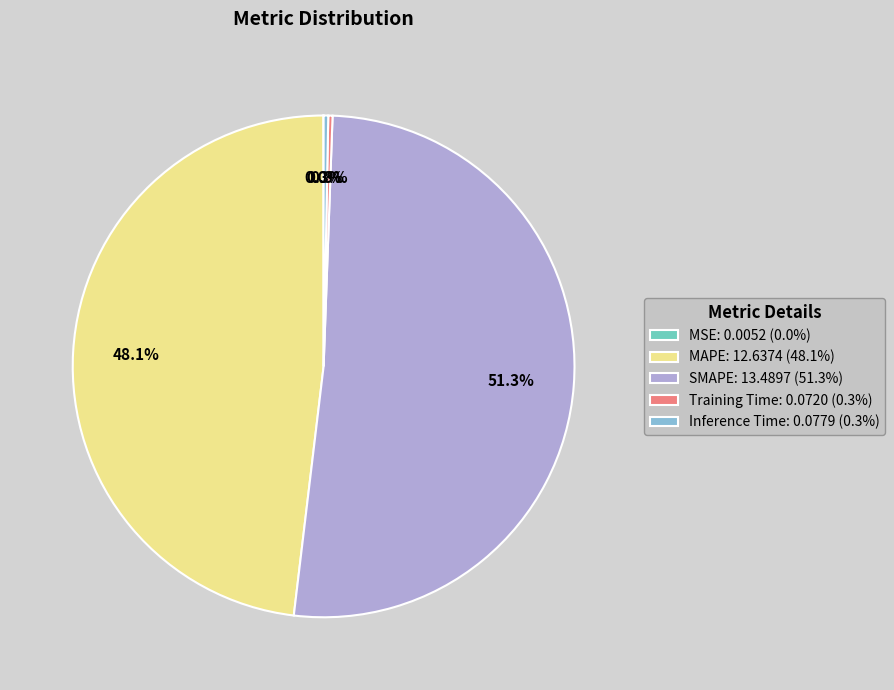

Approximately how many times larger is the value at MAPE: 12.6374 (48.1%) compared to SMAPE: 13.4897 (51.3%)?

0.9